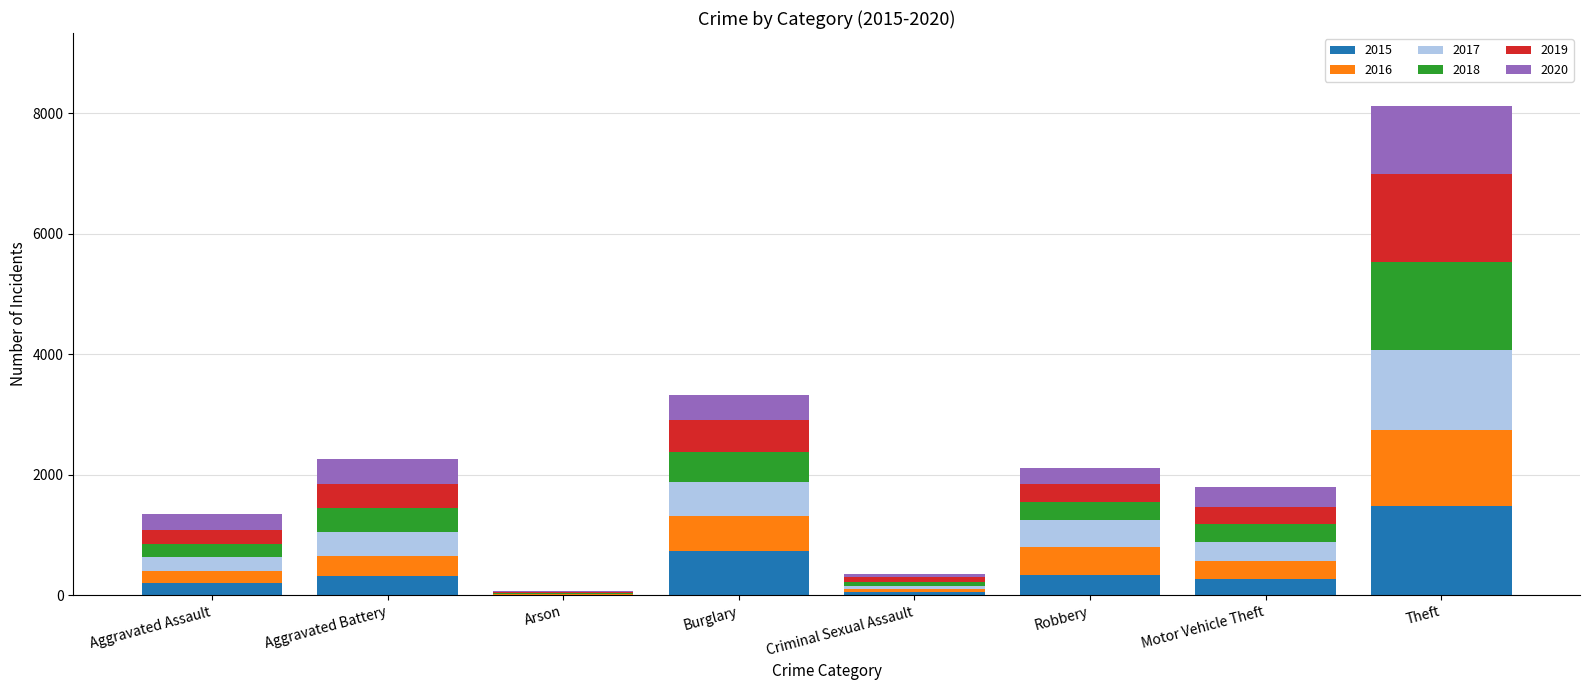

The value of 2015 at Aggravated Battery is 316. True or false?

True